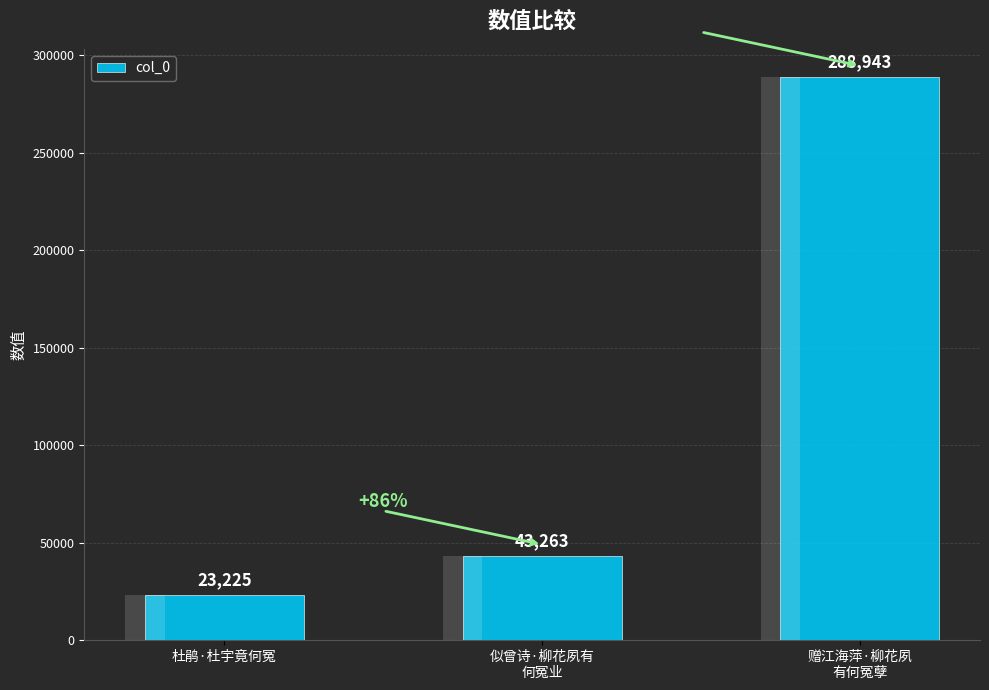

What is the change in value from 似曾诗·柳花夙有
何冤业 to 赠江海萍·柳花夙
有何冤孽?

+245680